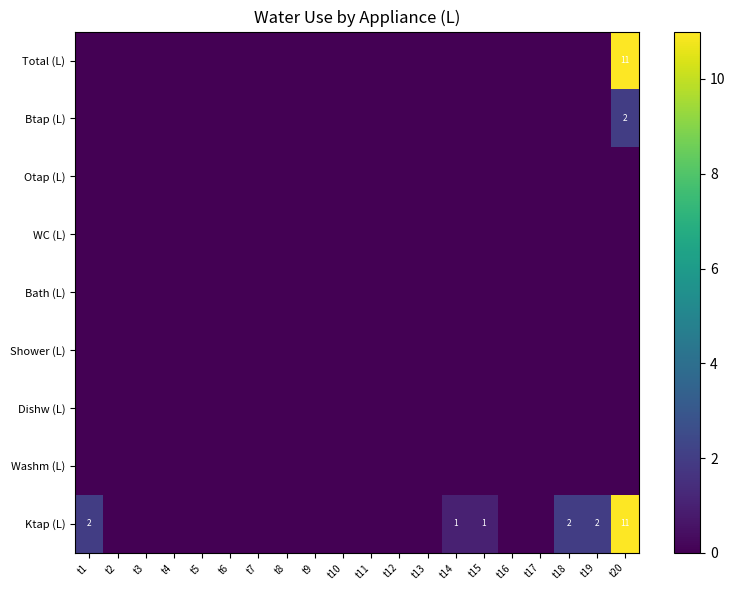

True or false: Ktap (L) has a value of 1 at t19.

False